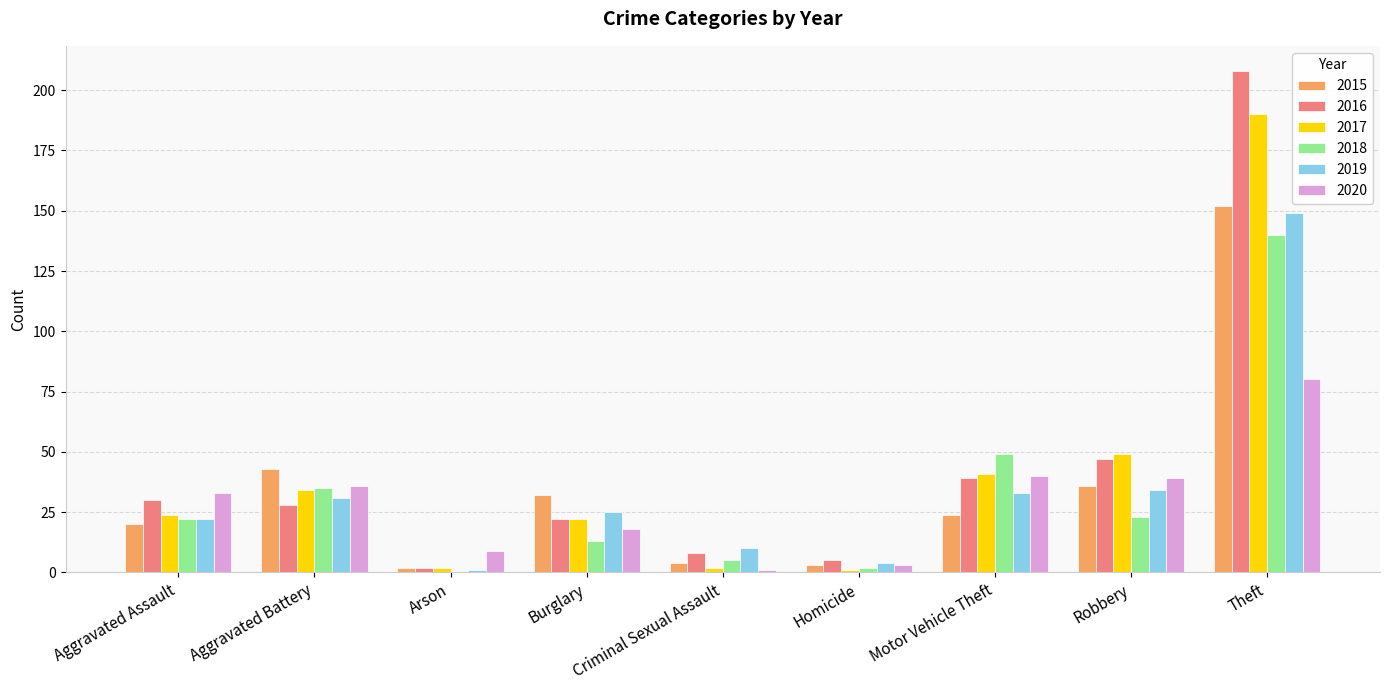

The 2017 series shows 24 at Aggravated Assault. True or false?

True